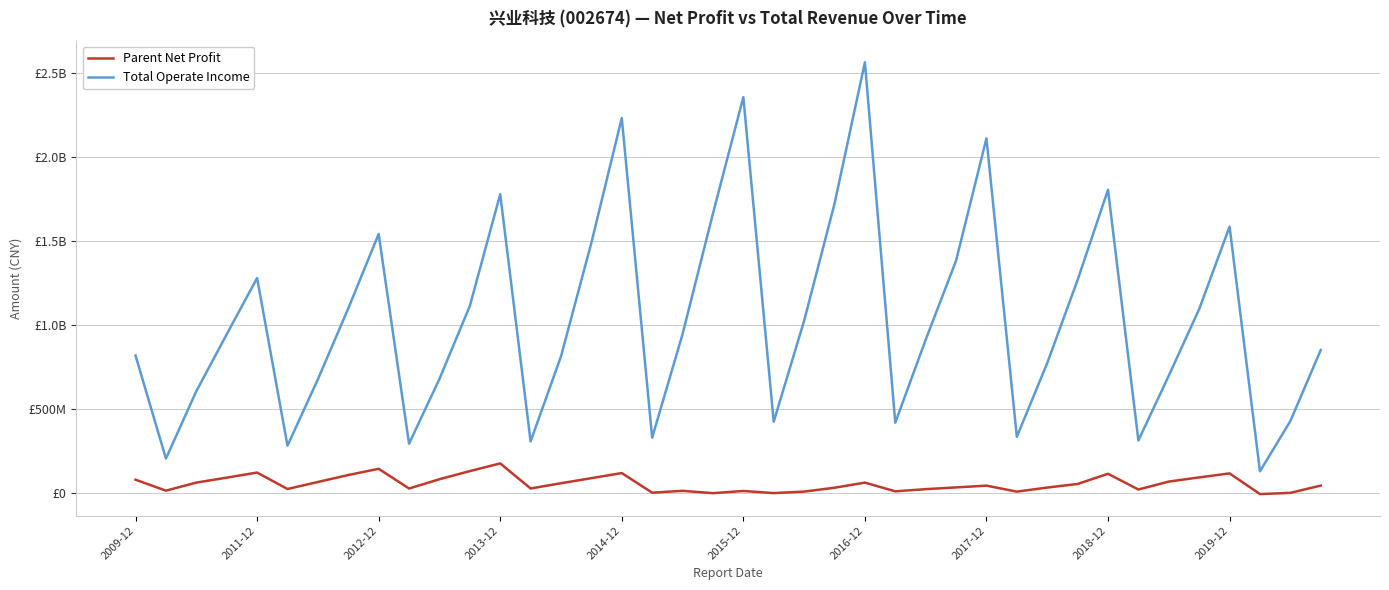

True or false: Parent Net Profit has more than 1 interior local peaks.

True